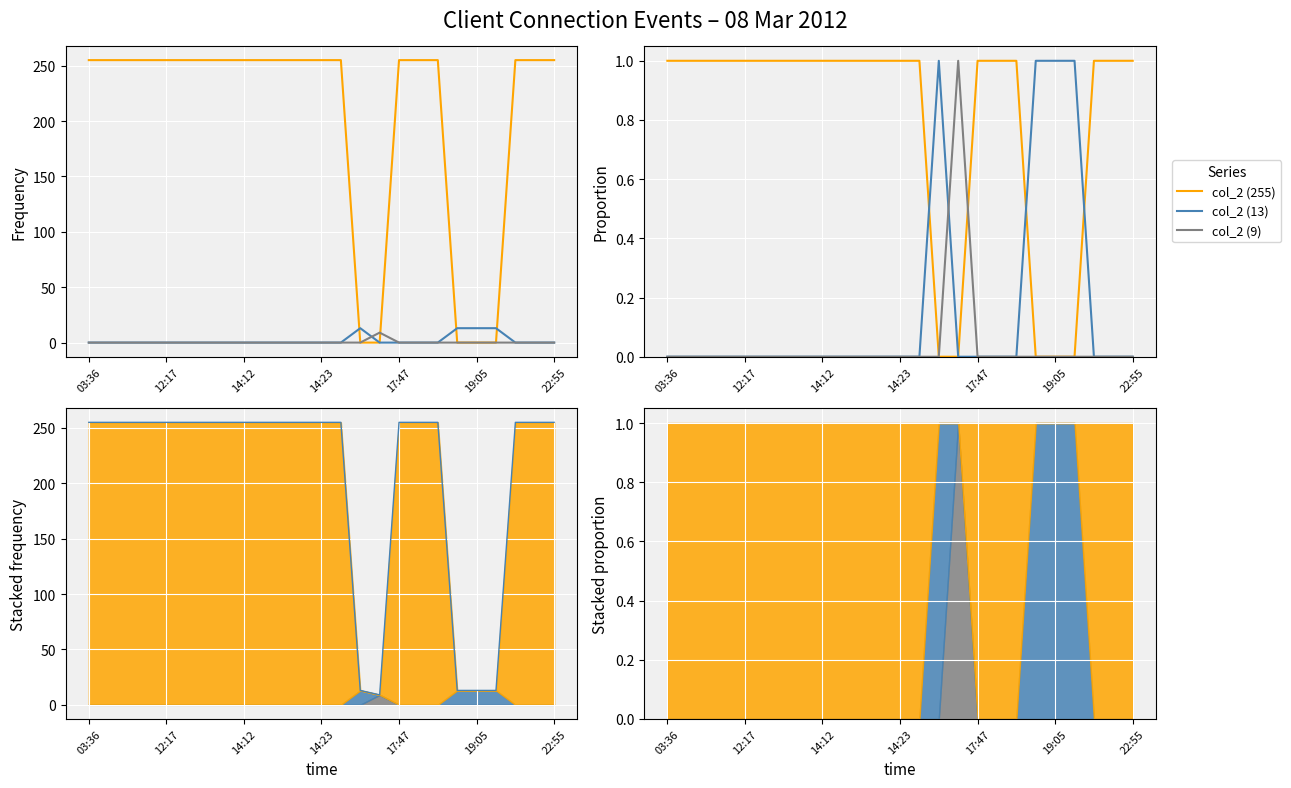

Count the col_2 (255) values in the range 1 to 2.

20